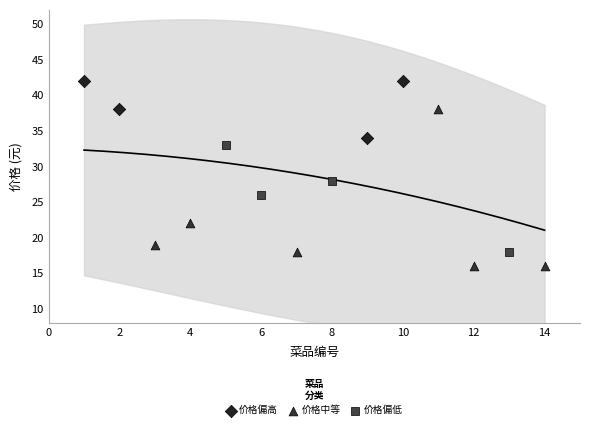

Which series has the widest spread of Y values?

价格中等